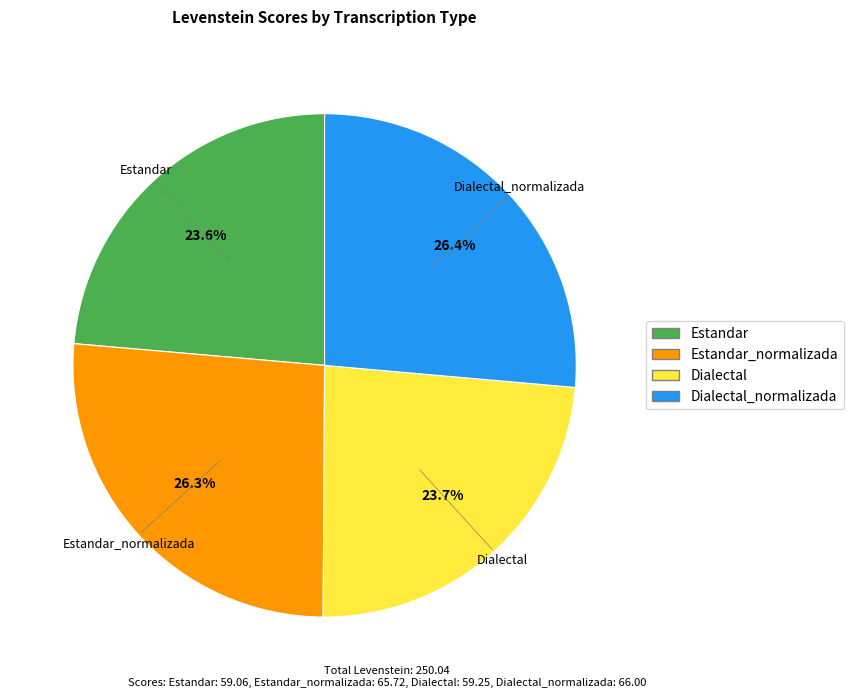

Is there a majority slice in this chart?

No